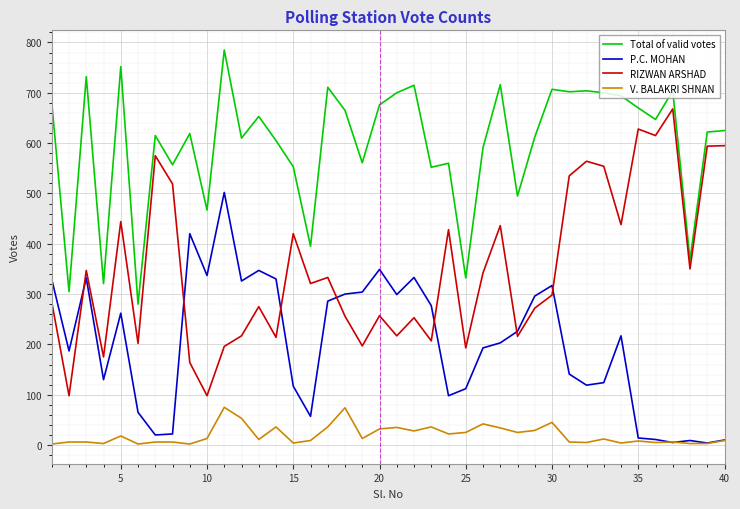

What is the maximum value shown in the chart?

785